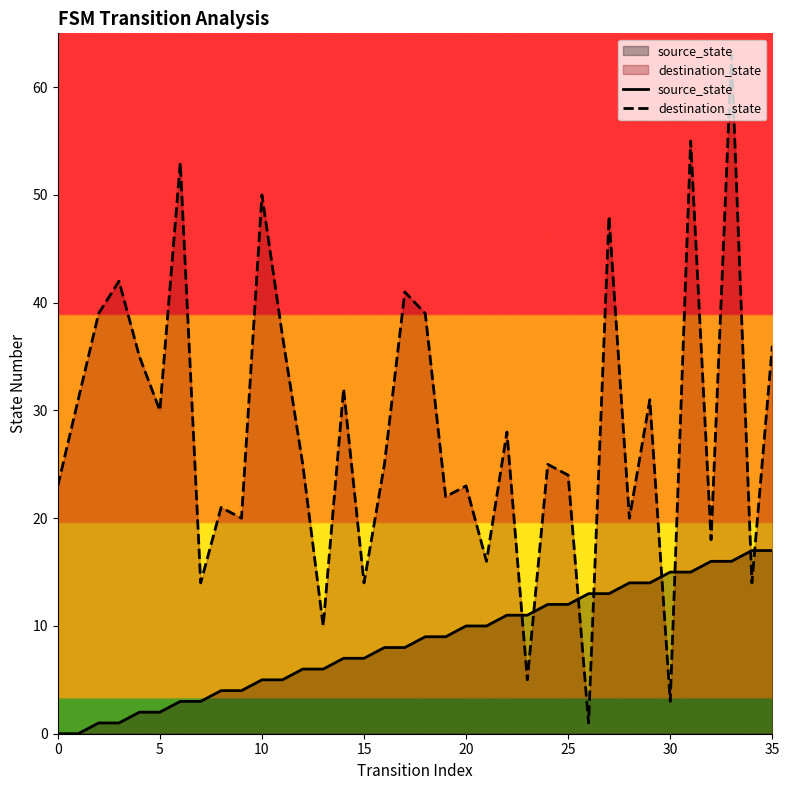

Which series changed the most between 10 and 20?

destination_state